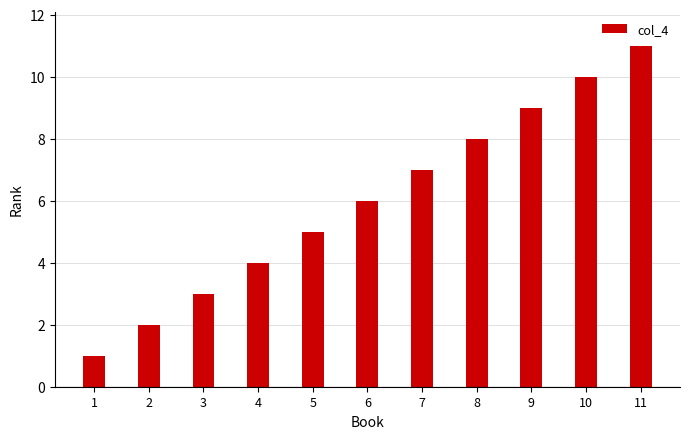

Between 9 and 8, which is larger?

9